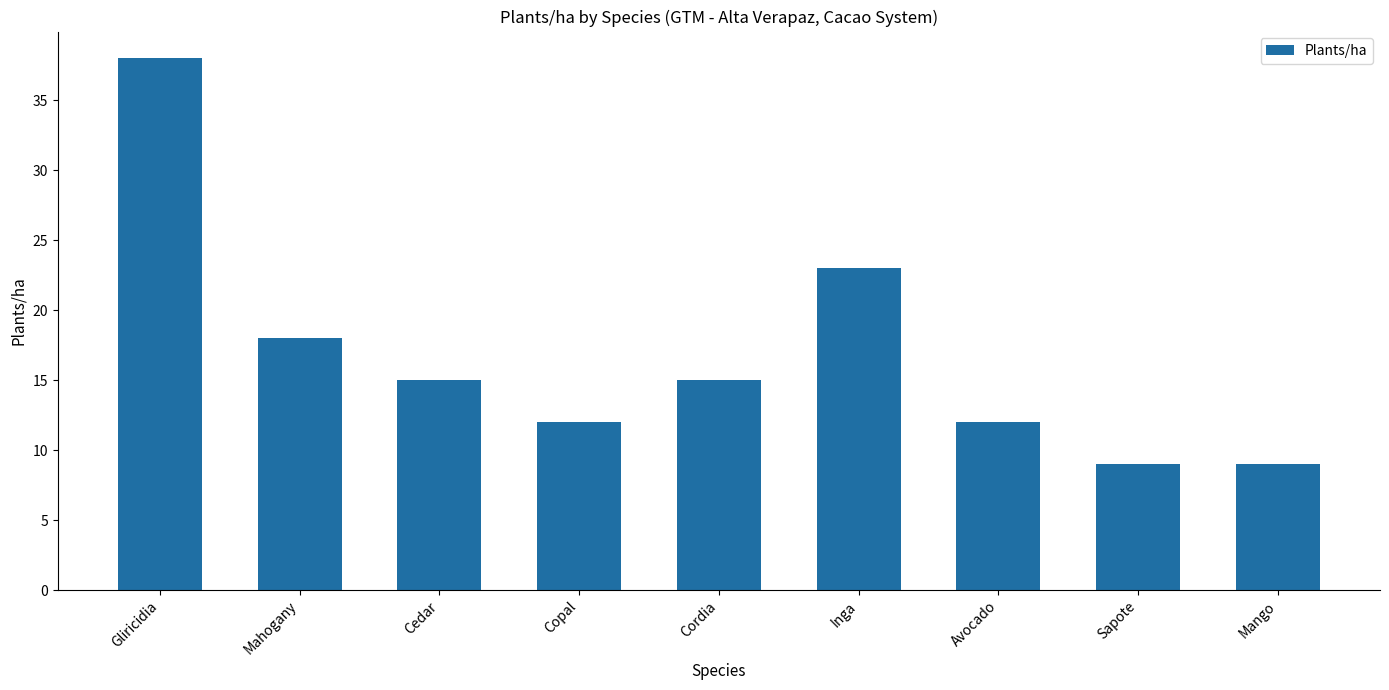

What is the difference between the second highest and minimum values?

14